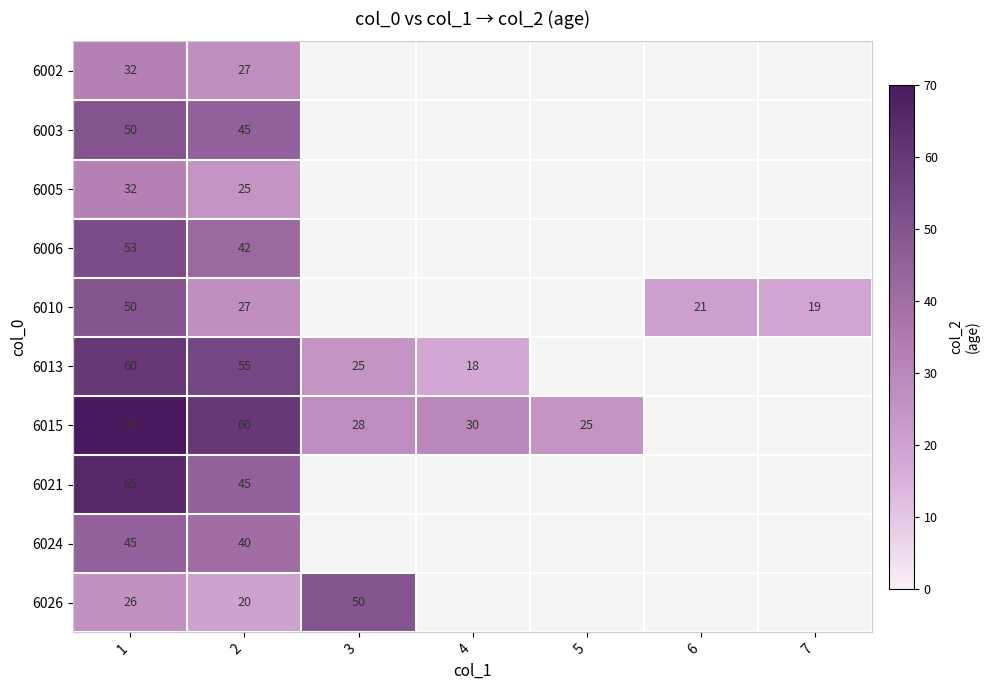

The 6005 series shows 47 at 1. True or false?

False